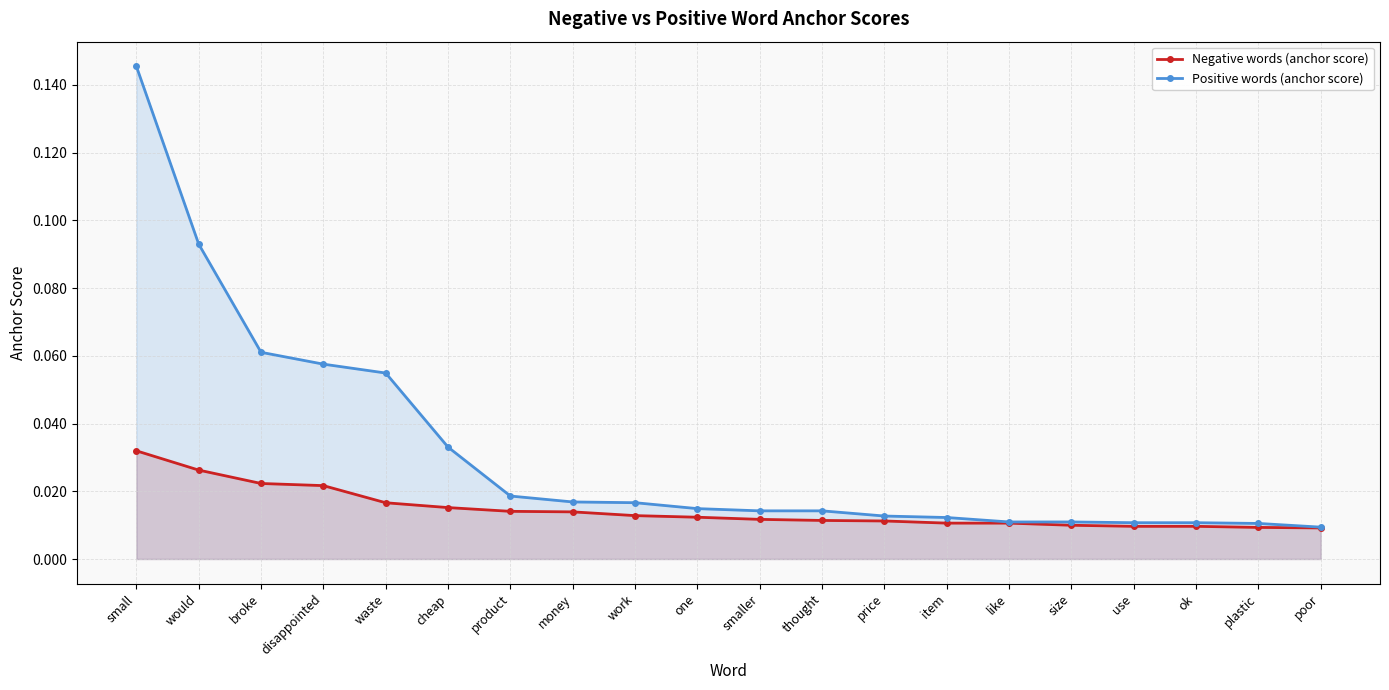

Does the chart display data point markers on the line(s)?

Yes